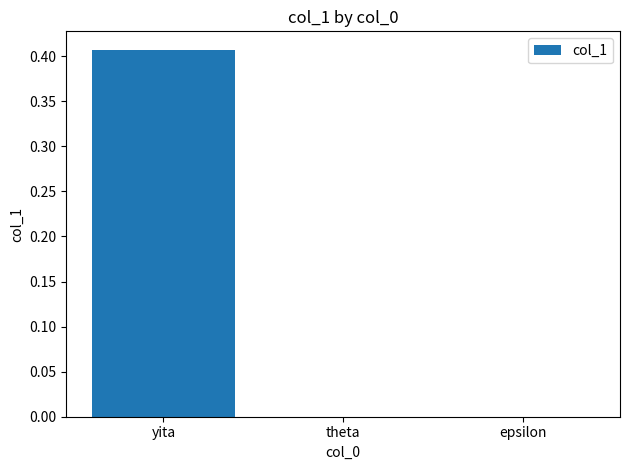

The chart shows a value of 0.6 at yita. True or false?

False